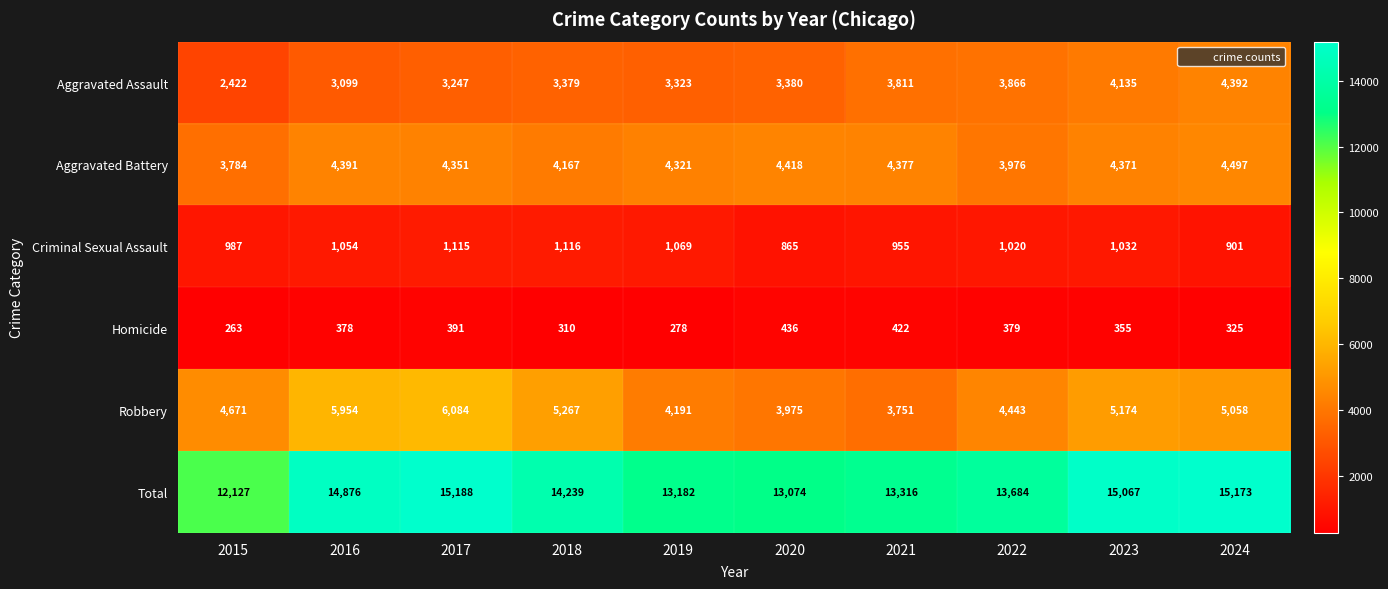

Which label corresponds to the smallest value in the chart?

2015